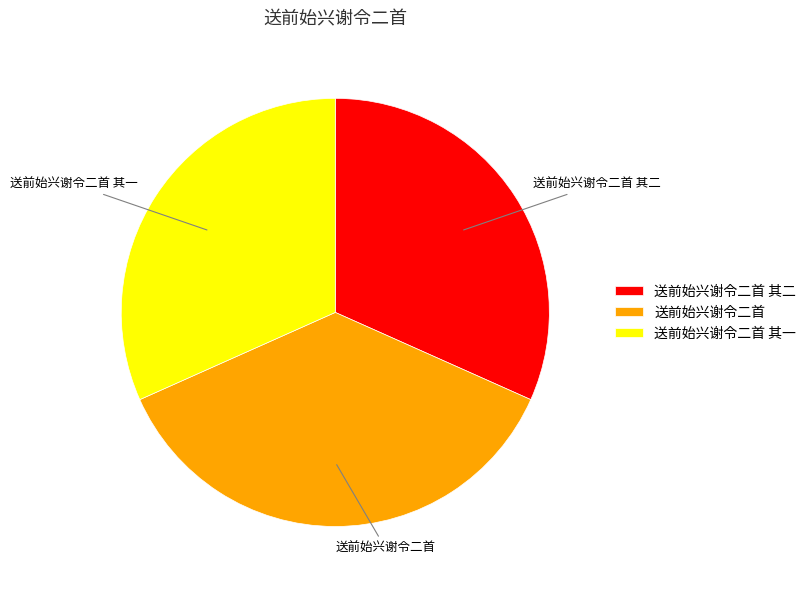

Do 送前始兴谢令二首 其二 and 送前始兴谢令二首 together represent more than half of the pie?

Yes